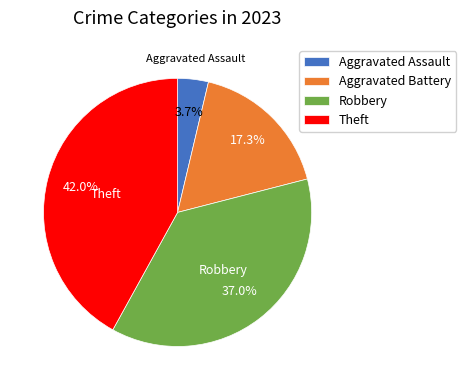

Approximately how many times larger is the value at Aggravated Assault compared to Robbery?

0.1